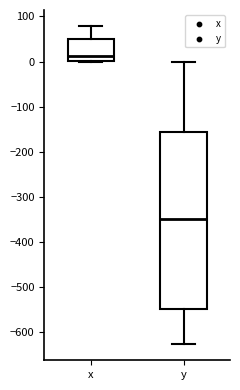

Reading left to right, read every box against the y-axis: the position of its median line, the range the box covers, and the ends of its whiskers. The values are not printed on the chart, so give them approximately, as read against the axis.

x: median 10, box 0 to 50, whiskers 0 to 80
y: median -350, box -550 to -160, whiskers -630 to 0